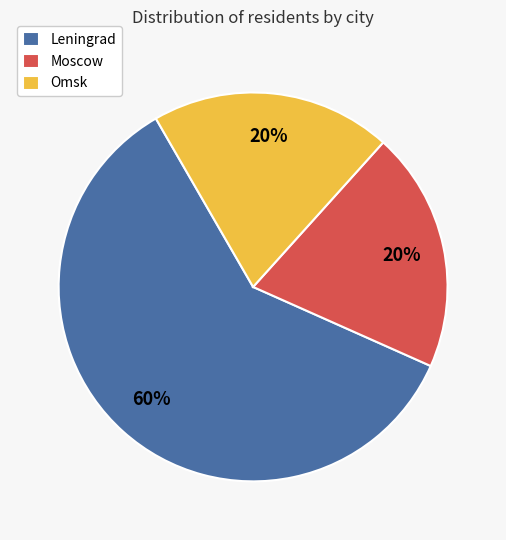

To the nearest percent, what portion does Omsk represent?

20%